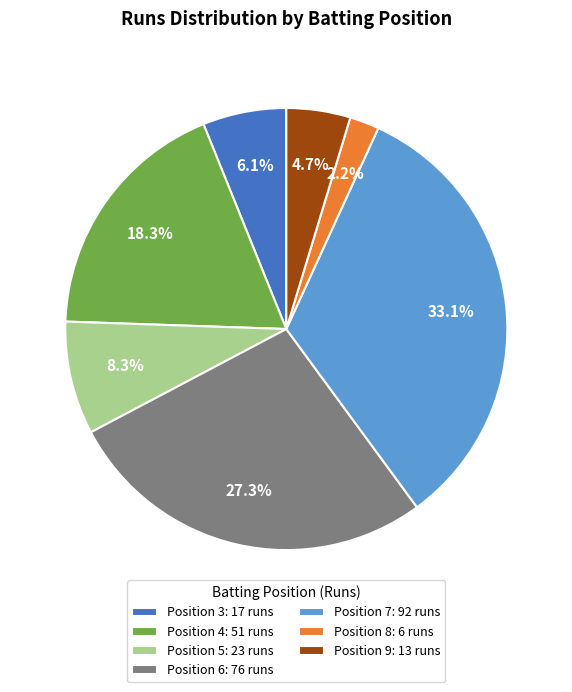

How many segments does this pie chart have?

7